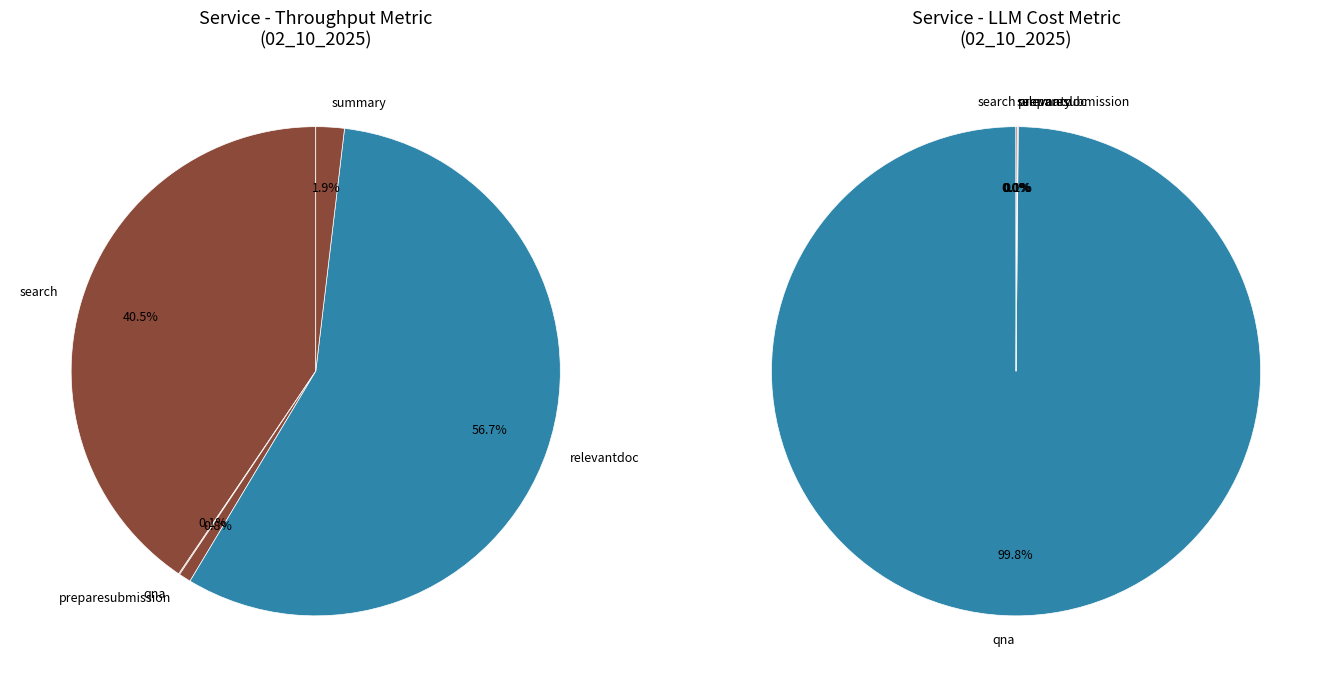

Is it true that summary is 1% of the pie?

False